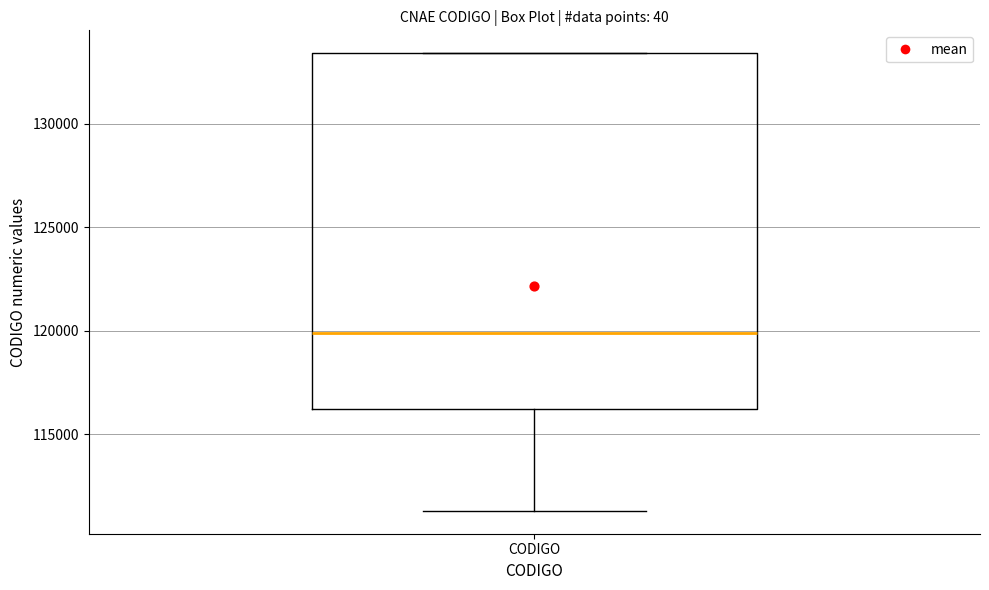

Transcribe this box plot: give where the median line is, the range the box spans, and where the two whiskers end, as read against the y-axis. The values are not printed on the chart, so give them approximately, as read against the axis.

median 120000, box 116000 to 133500, whiskers 111500 to 133500